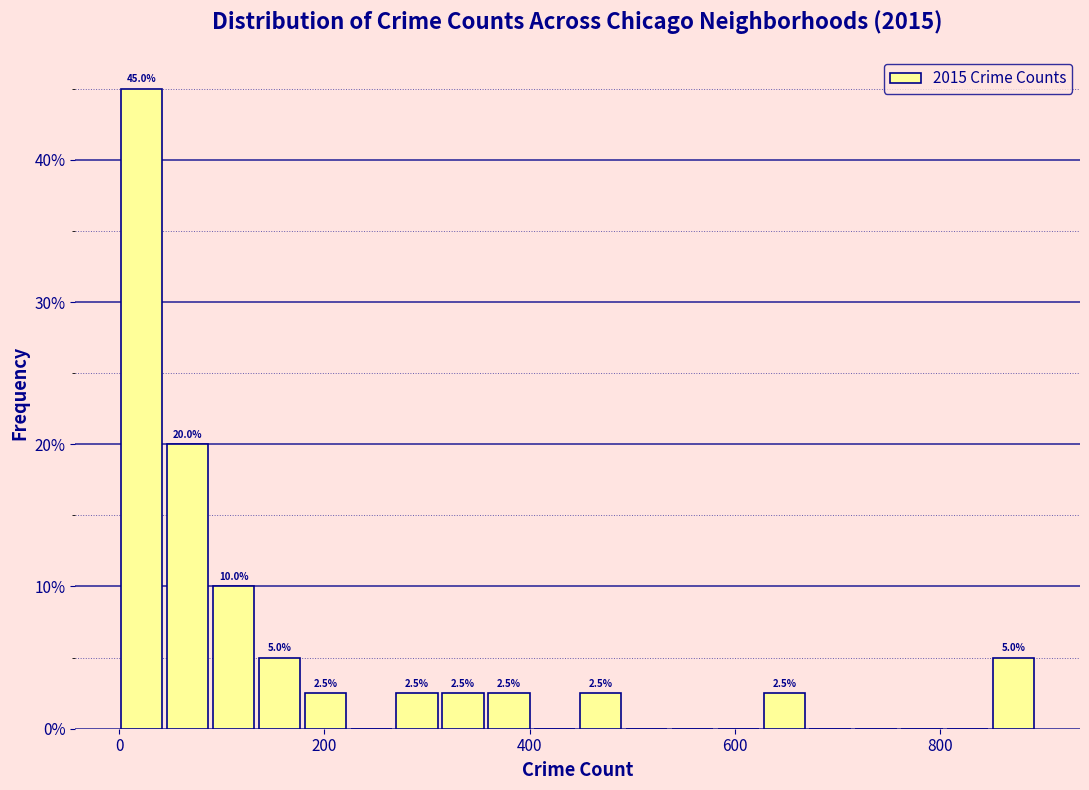

Around what value on the x-axis is the tallest bar? Give the approximate position of its centre, as read against the axis.

20